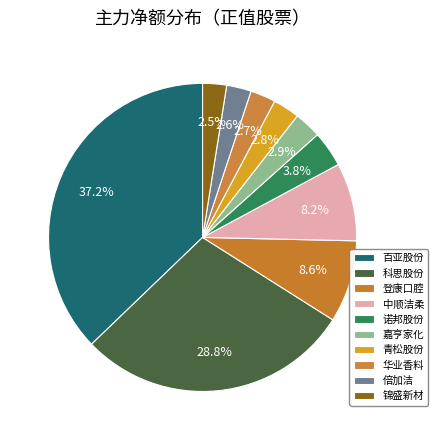

To the nearest percent, what is the average slice percentage?

10%